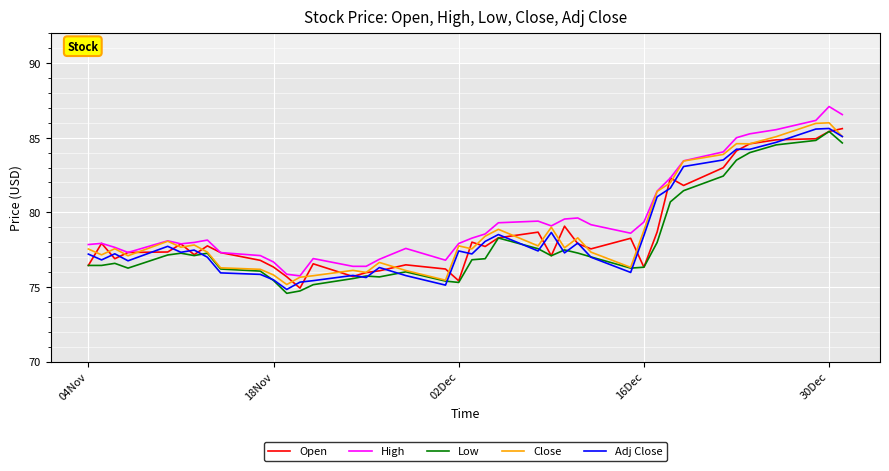

What is the sum of all Close values?

3154.9